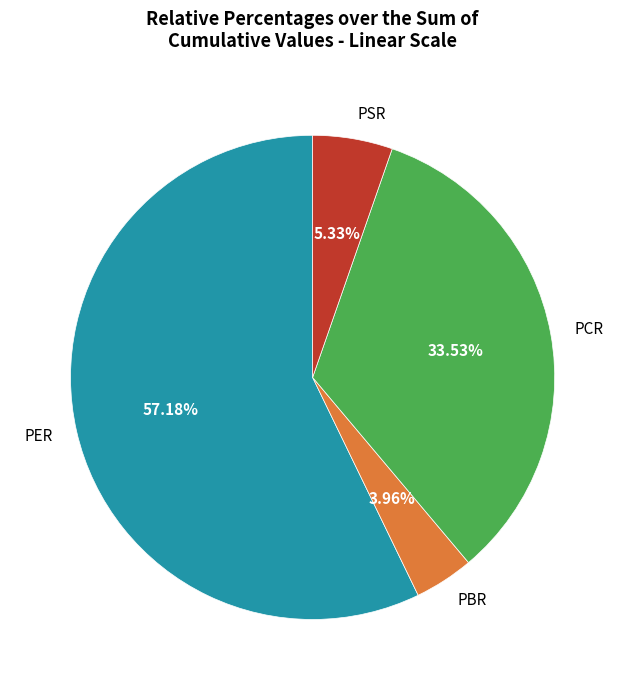

What is the majority slice?

PER